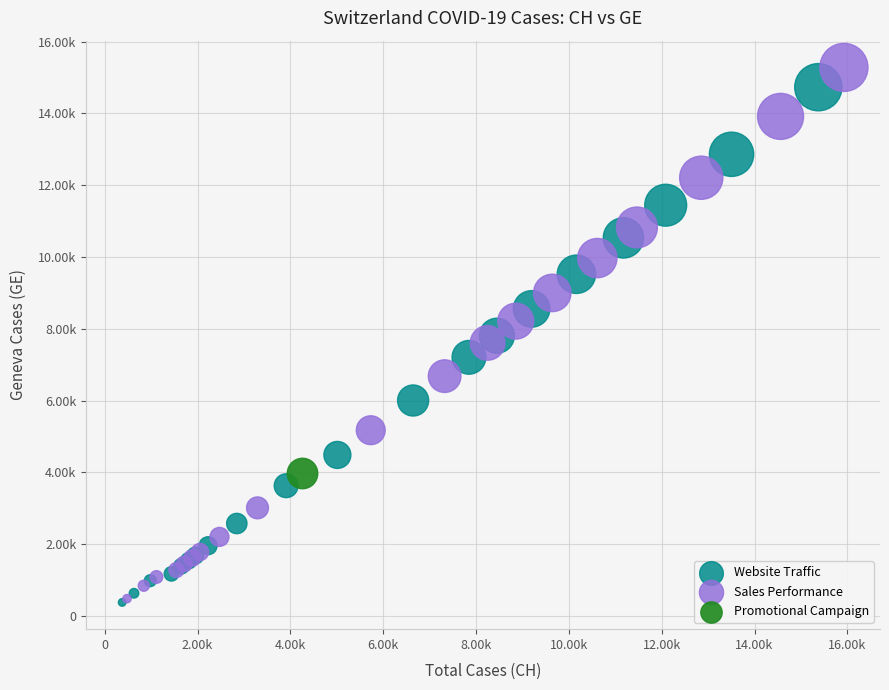

What are all the series names shown in the legend?

Website Traffic, Sales Performance, Promotional Campaign